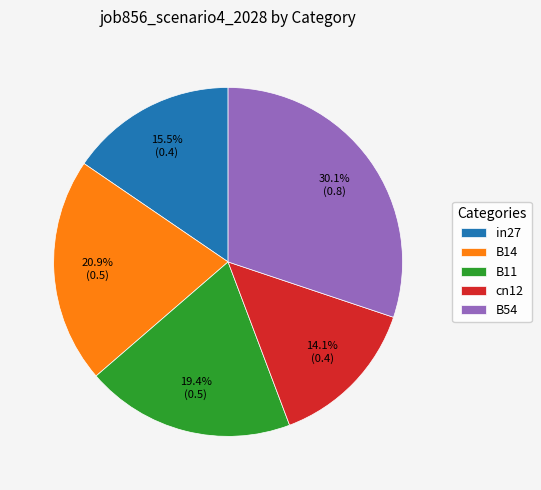

To the nearest percent, what is the average slice percentage?

20%